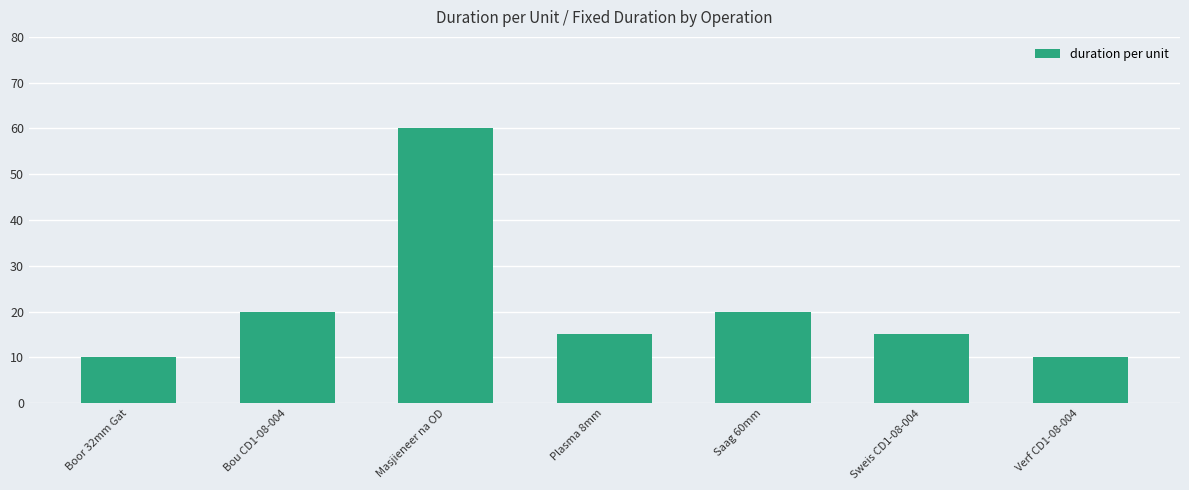

What is the ratio of the value at Sweis CD1-08-004 to the value at Plasma 8mm?

1.0